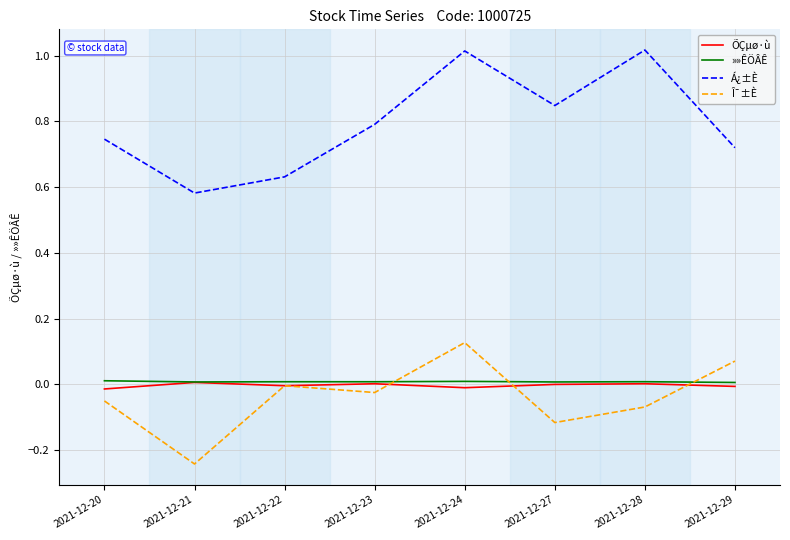

The value of Á¿±È at 2021-12-23 is 0.2. True or false?

False